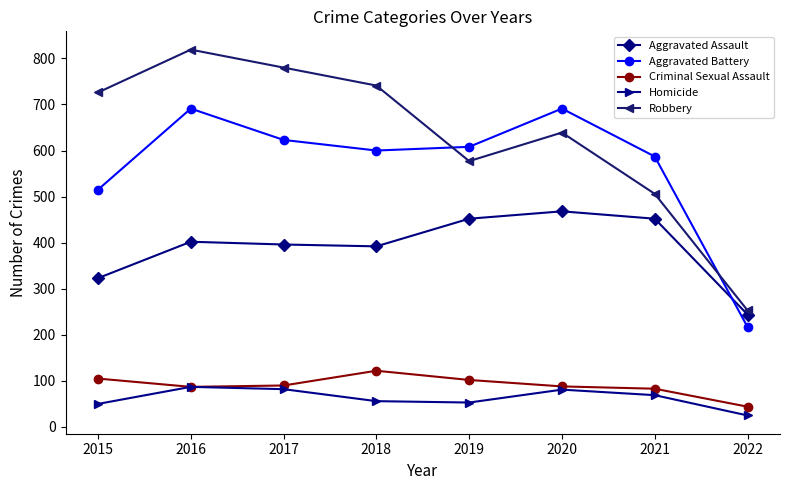

At which label is Robbery closest to 536?

2021